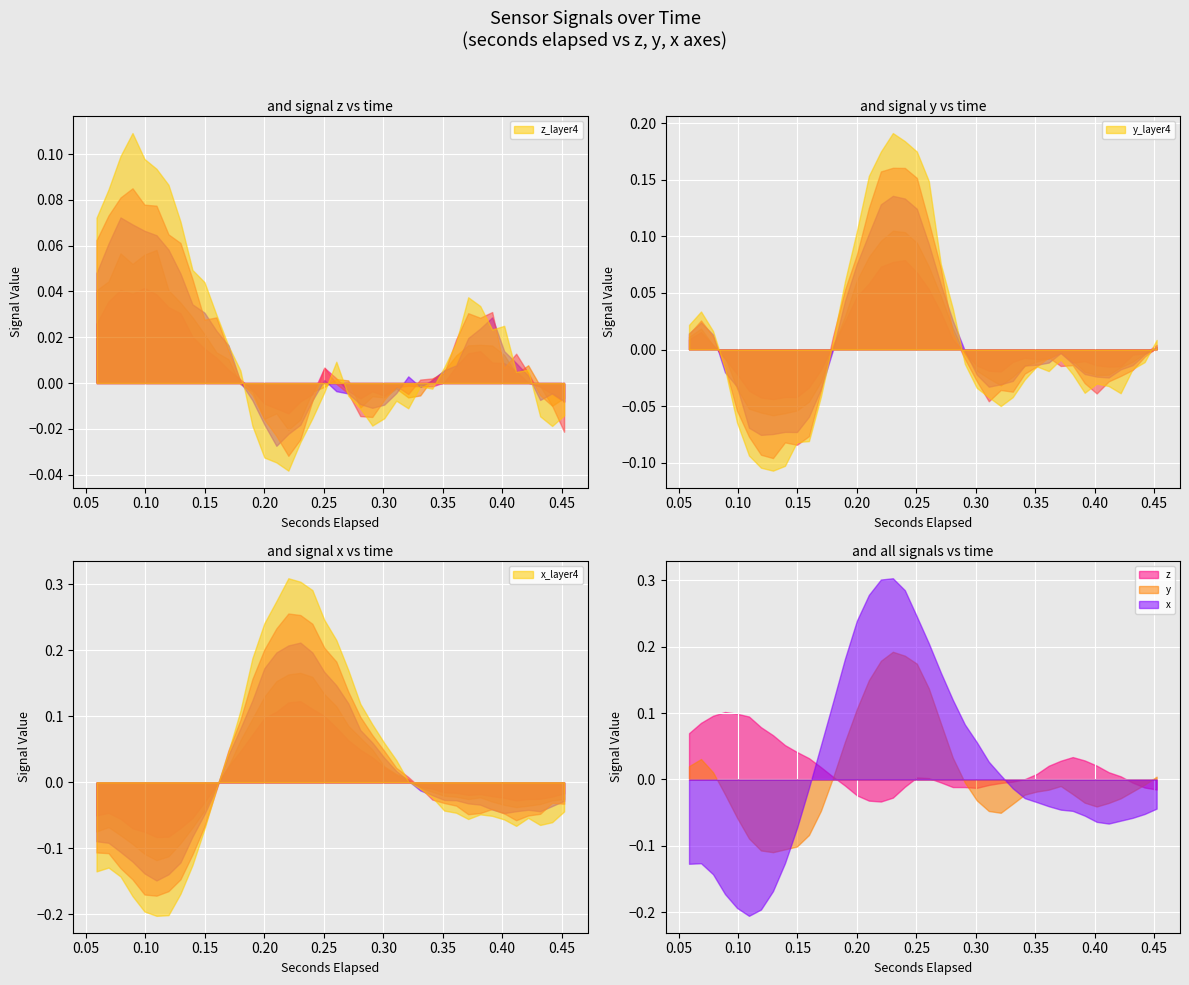

What is the total value across all series at 10?

-0.1